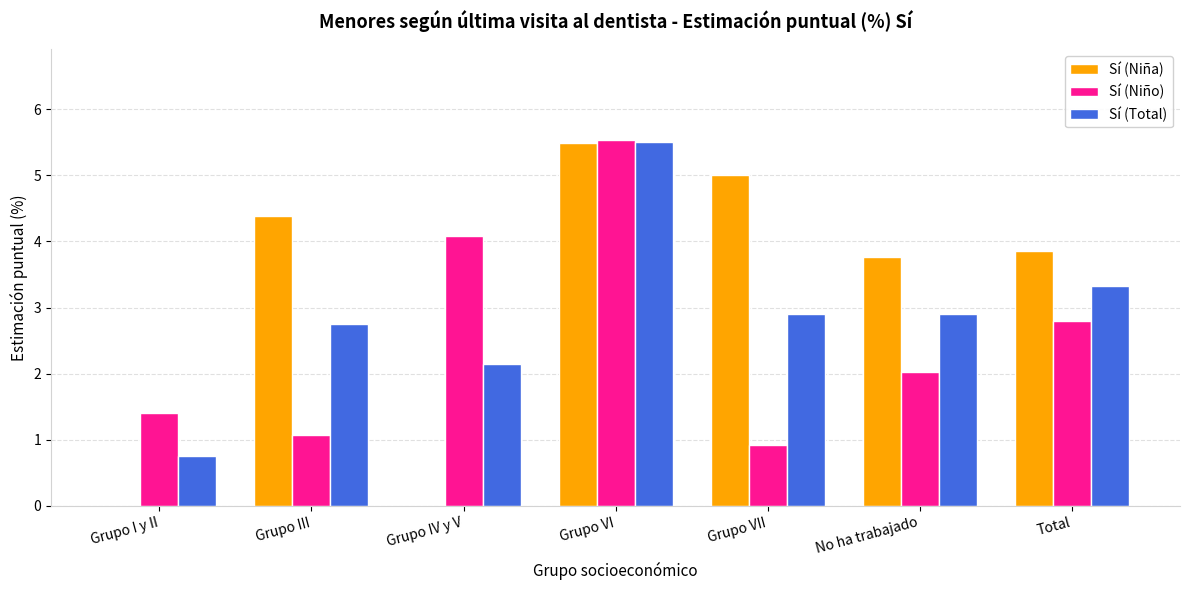

How many values in the Sí (Total) series exceed 2?

6